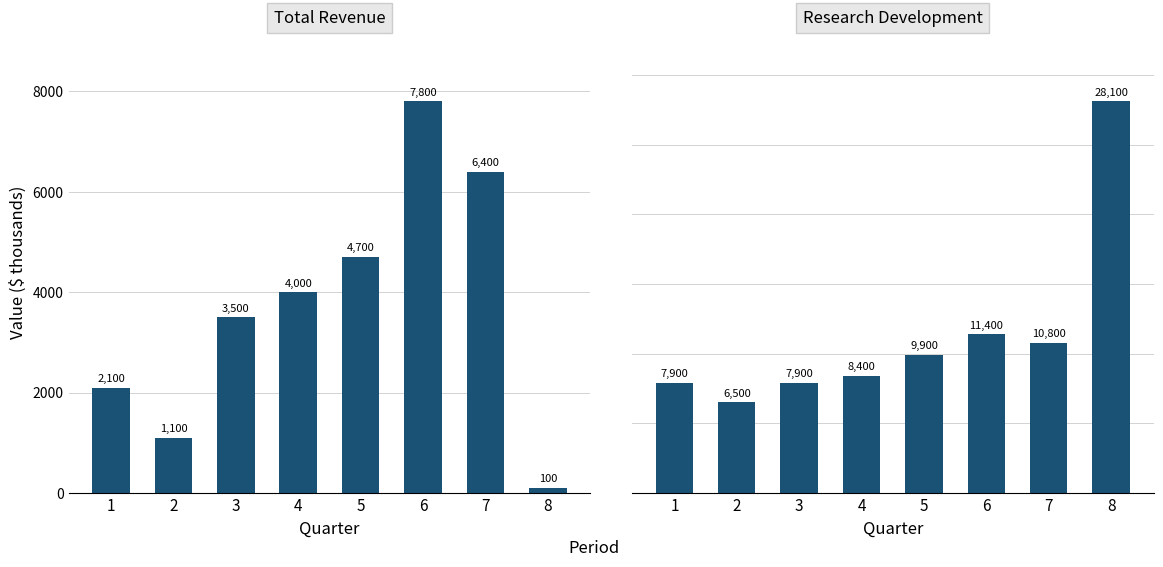

List the series in order of their peak value, highest first.

Research Development, Total Revenue